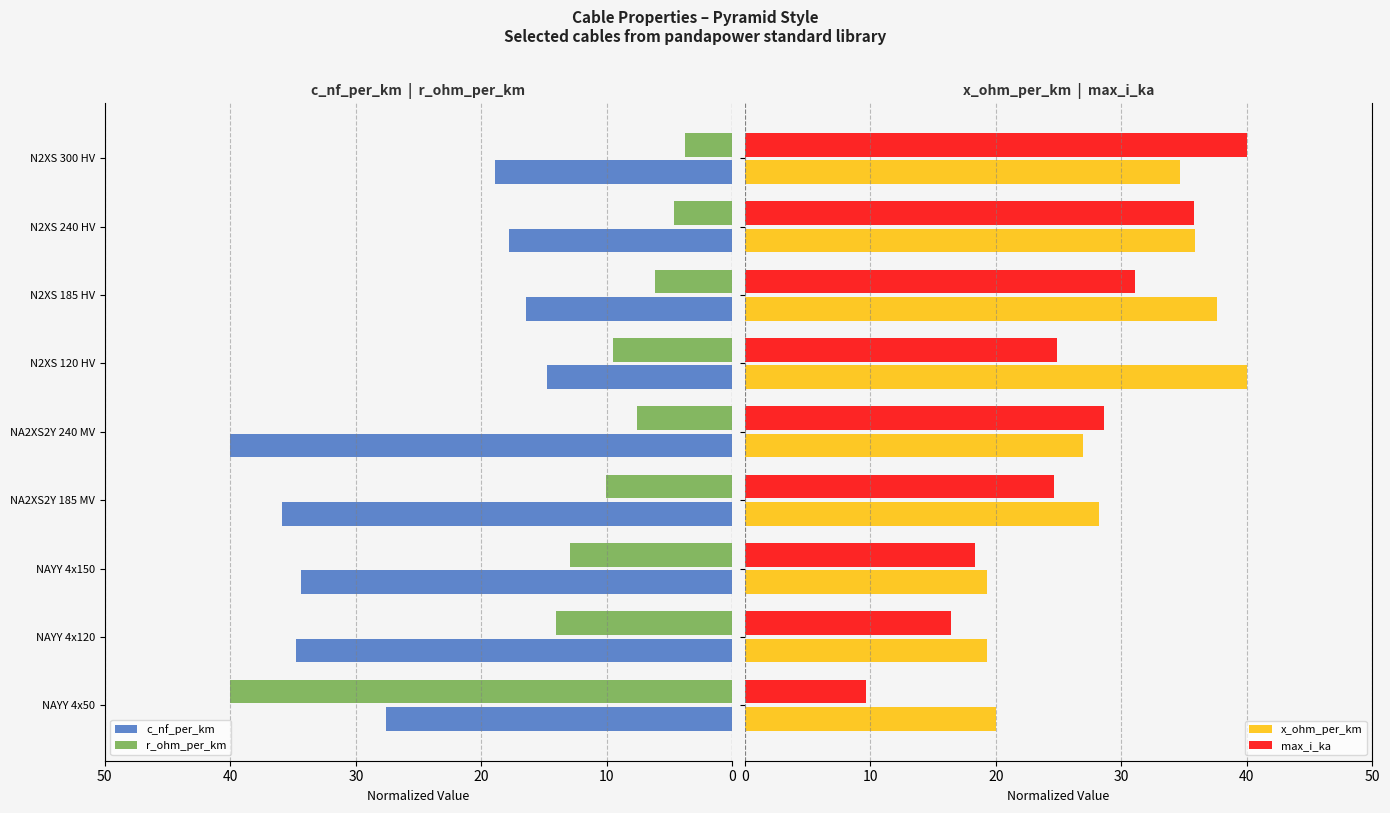

At which label is c_nf_per_km closest to 27?

NAYY 4x50